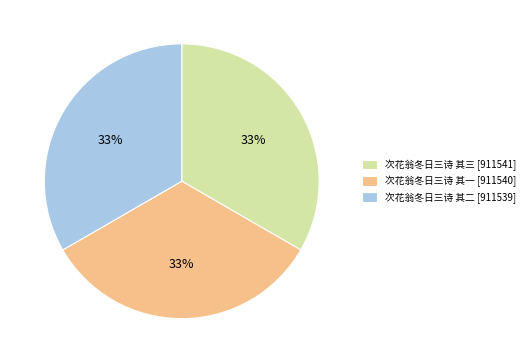

The 次花翁冬日三诗 其三 slice represents 20% of the pie. True or false?

False